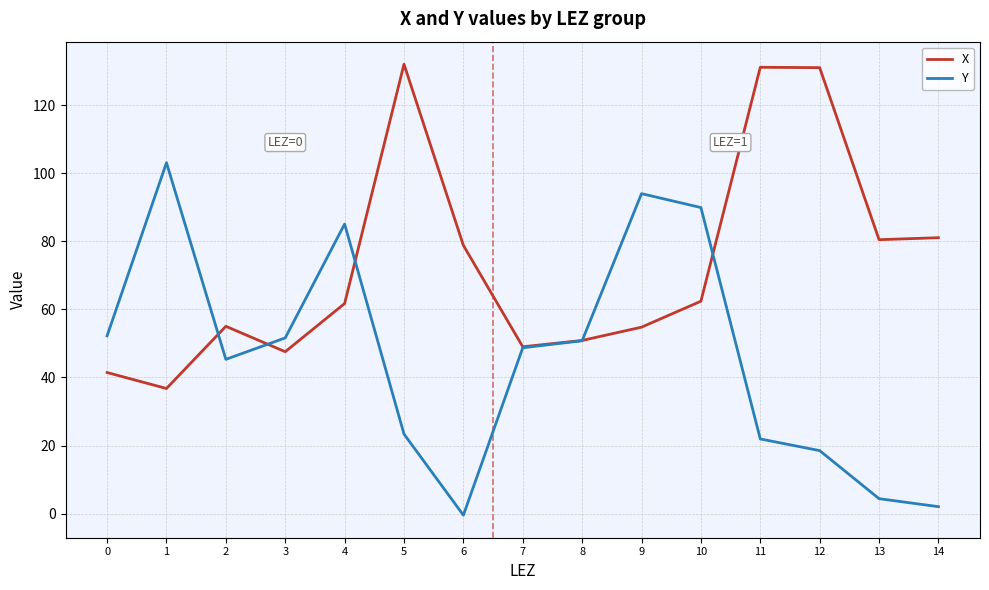

Is the value of Y at 10 greater than the value of X at 2?

Yes